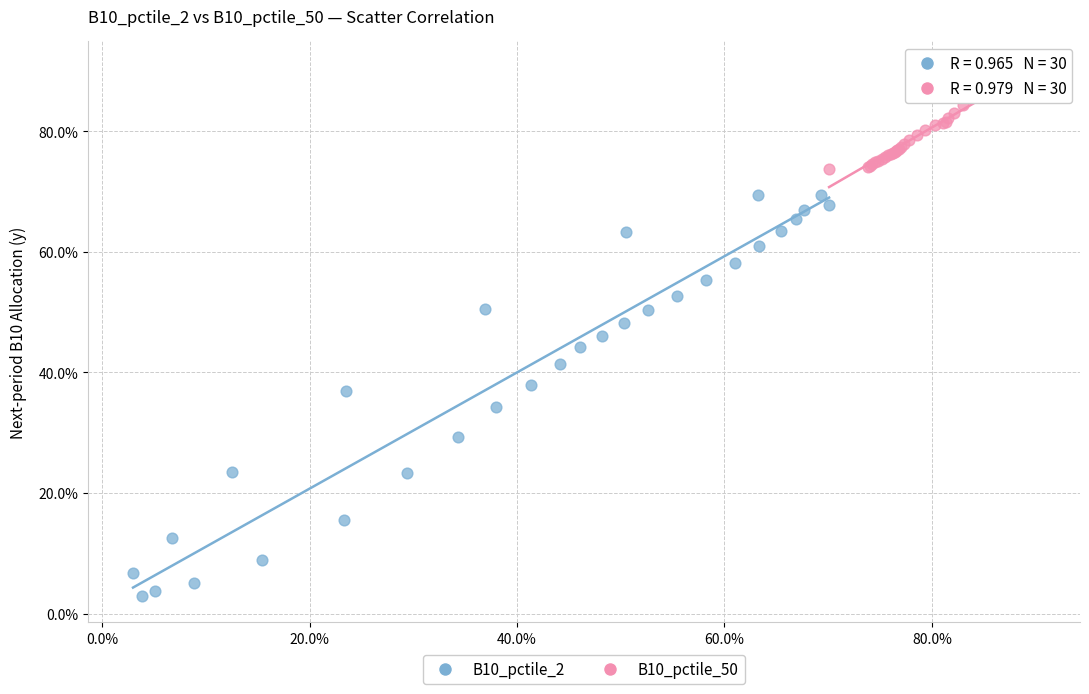

Which series has the largest Y range (max minus min)?

B10_pctile_2